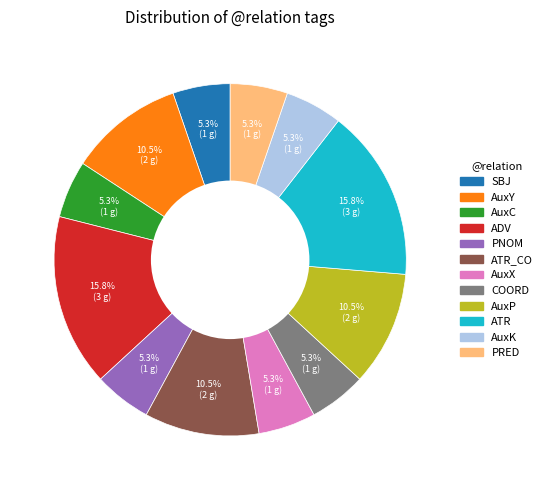

Is there any slice that represents more than half of the pie?

No